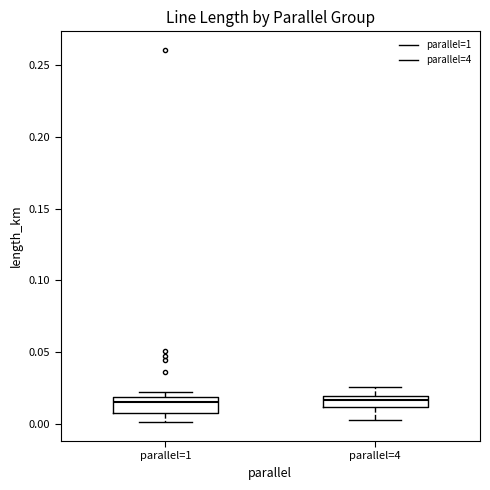

Reading left to right, transcribe this box plot: for each box, give where its median line is, the range the box spans, and where its two whiskers end, as read against the y-axis. The values are not printed on the chart, so give them approximately, as read against the axis.

parallel=1: median 0.015, box 0.010 to 0.020, whiskers 0.000 to 0.020 (just above the box's upper edge)
parallel=4: median 0.015, box 0.010 to 0.020, whiskers 0.005 to 0.025